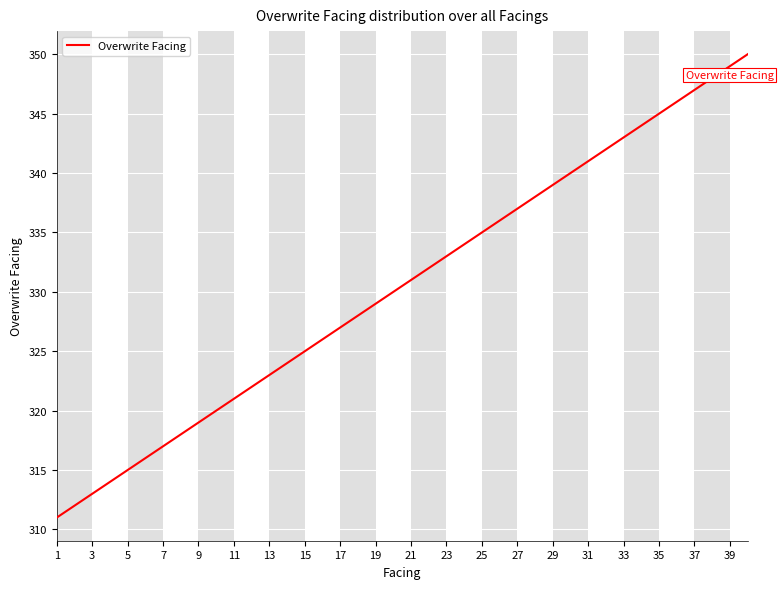

What is the minimum value shown in the chart?

311